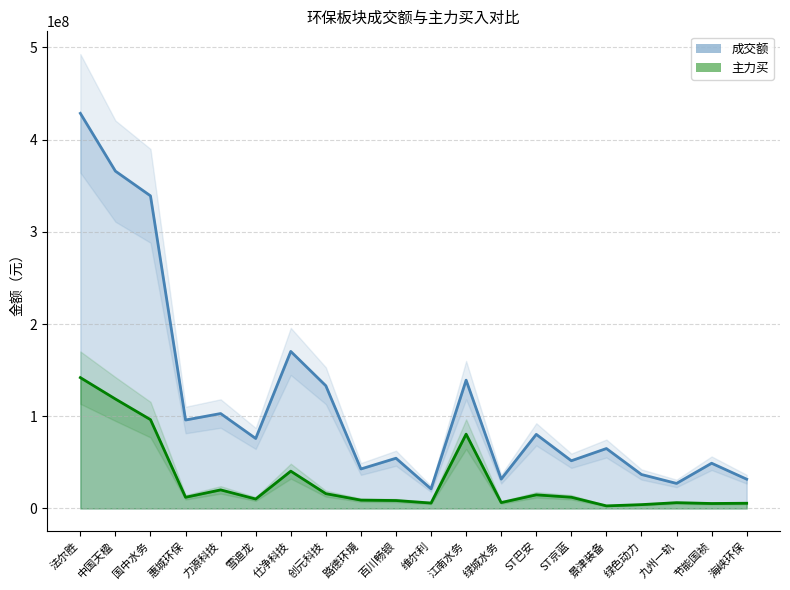

Where is 成交额 nearest to the value 224878915?

仕净科技